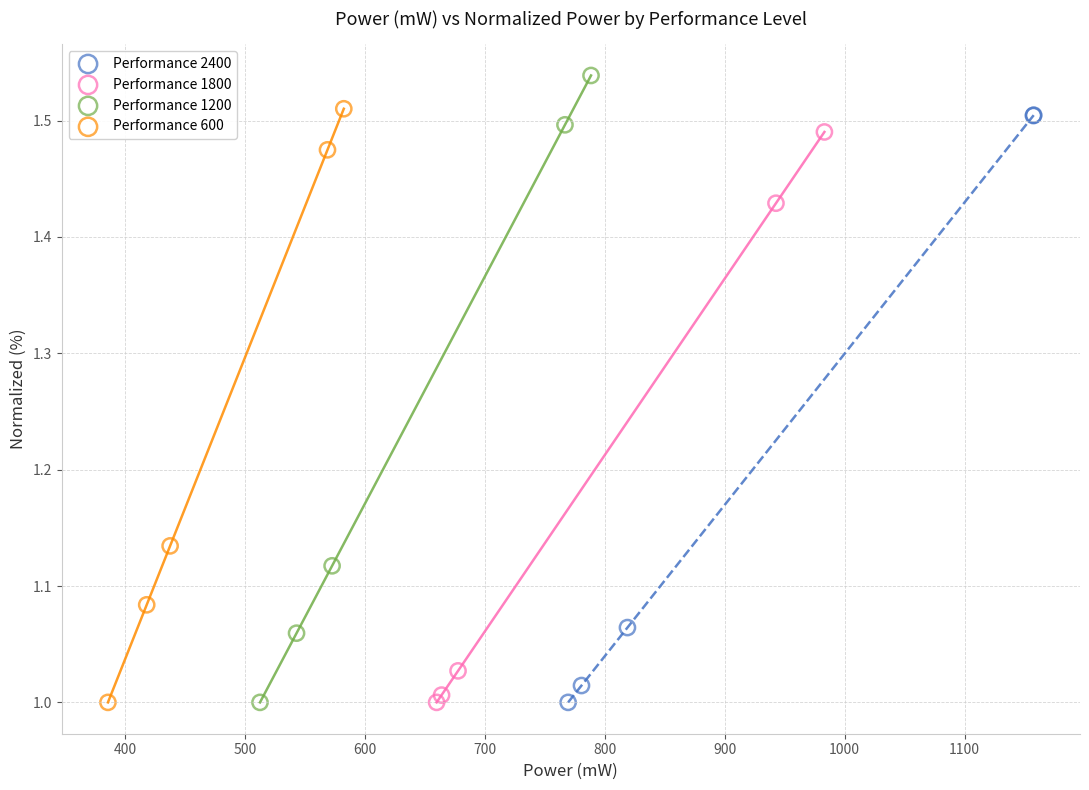

Which series has the widest spread of Y values?

Performance 1200